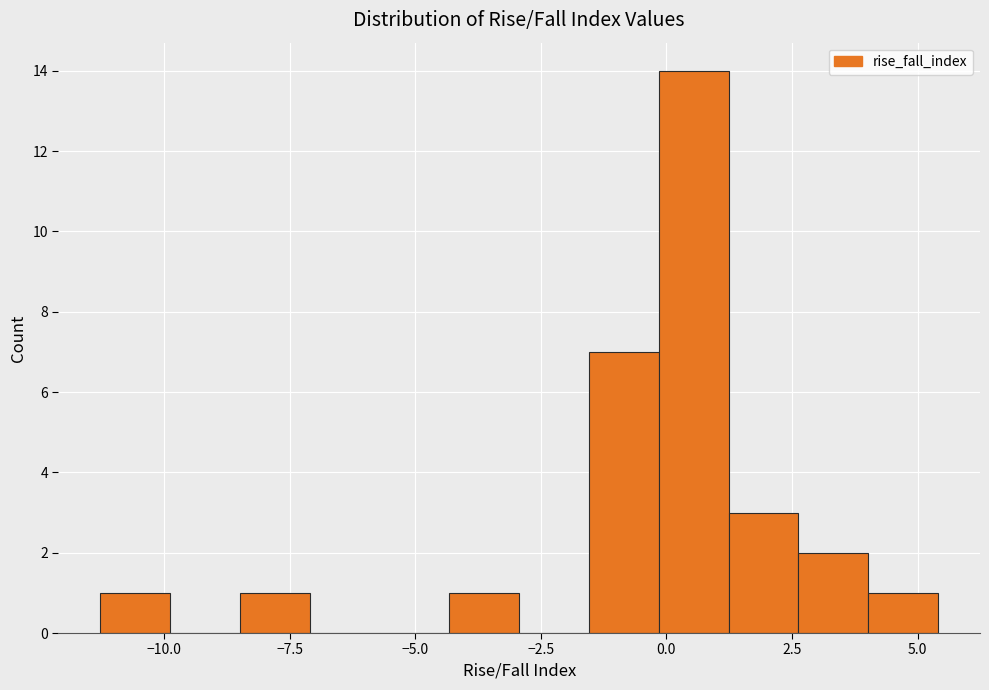

Around what value on the x-axis is the tallest bar? Give the approximate position of its centre, as read against the axis.

0.5